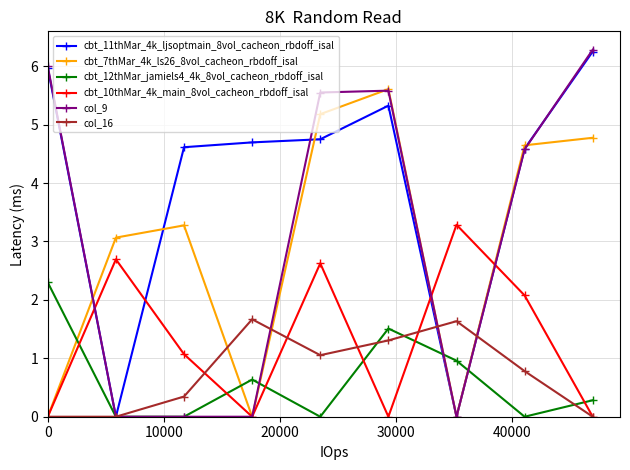

What is the value of the col_9 point at the 8th from the left?

4.6